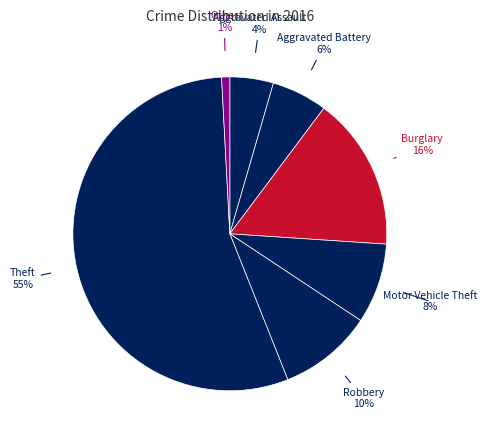

Is it true that Aggravated Assault is 4% of the pie?

True